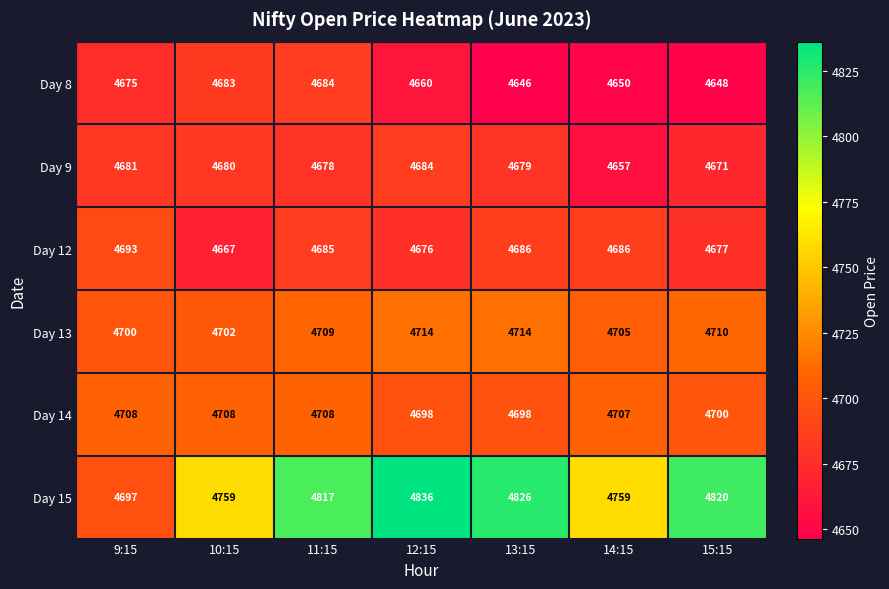

Which series has the largest total across all categories?

Day 15